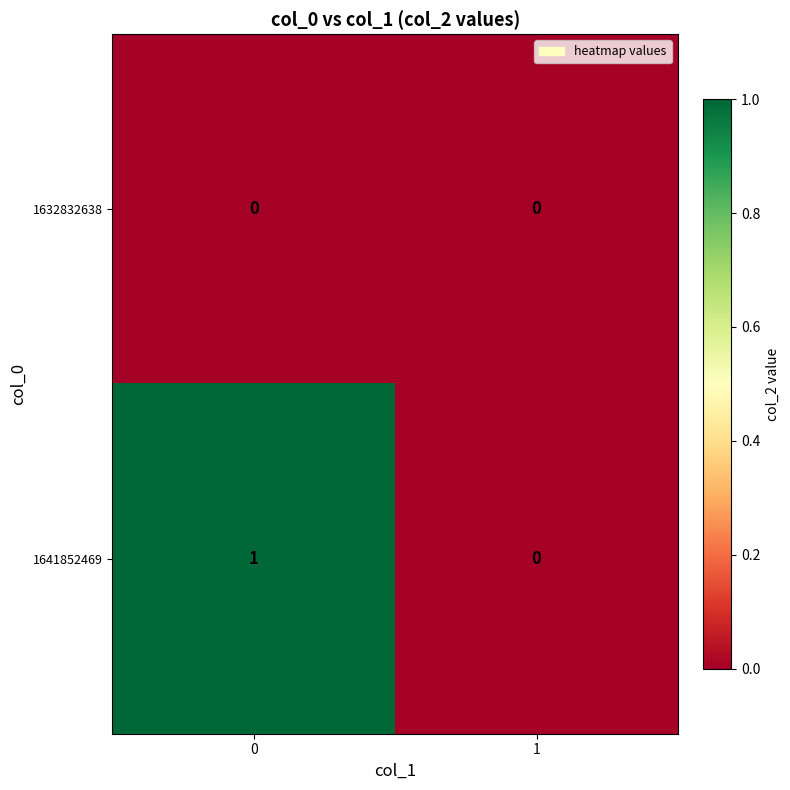

The 1641852469 series shows 1 at 0. True or false?

True